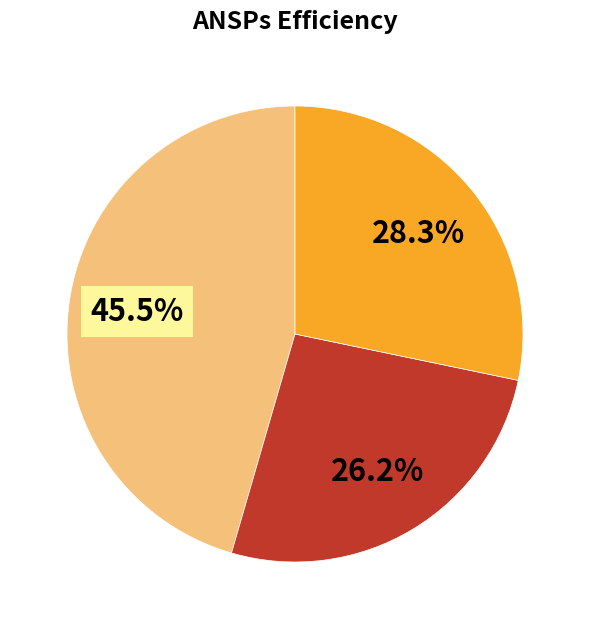

Is there a majority slice in this chart?

No